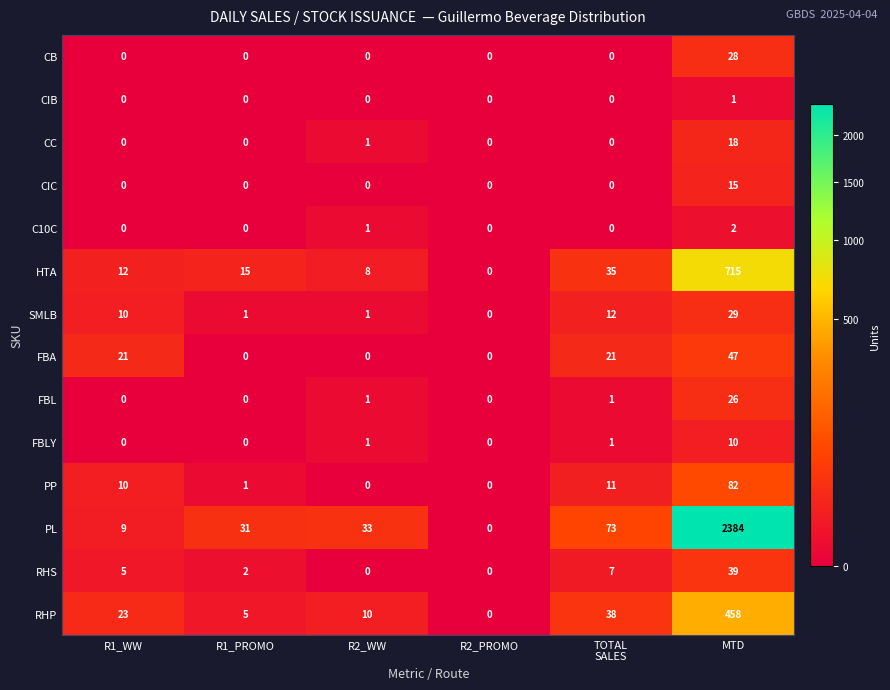

Rank the series by their maximum value, from highest to lowest.

PL, HTA, RHP, PP, FBA, RHS, SMLB, CB, FBL, CC, CIC, FBLY, C10C, CIB